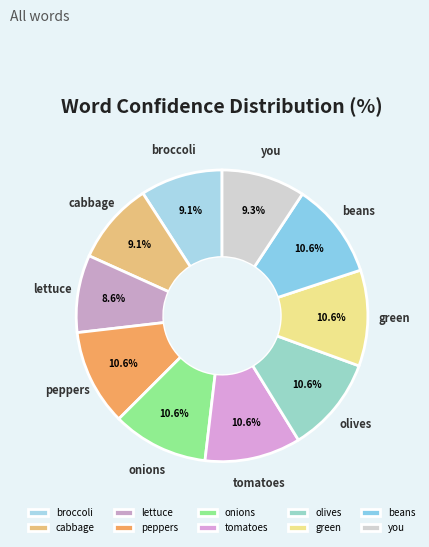

How many slices are in this pie chart?

10